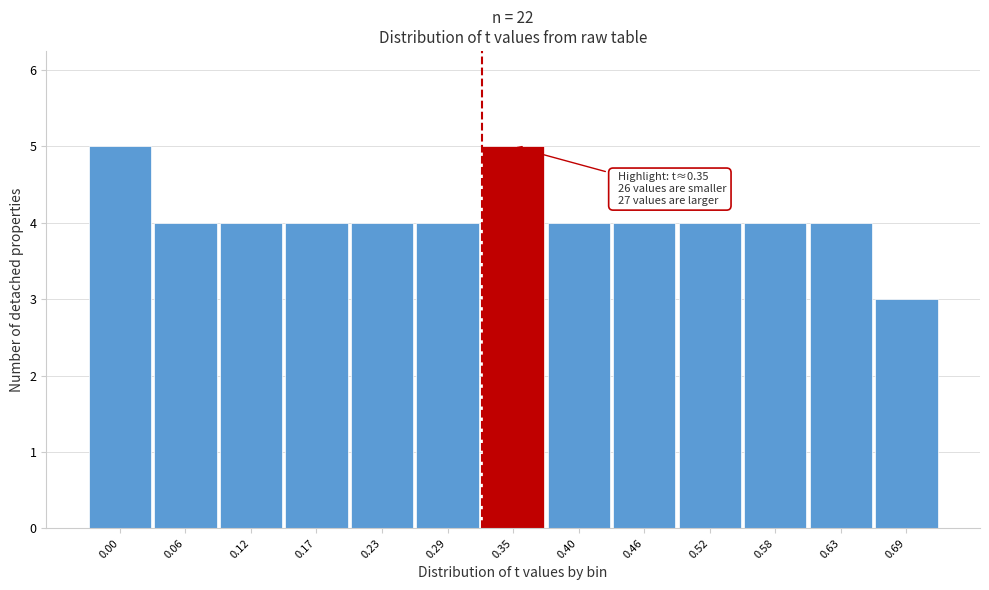

Reading left to right, transcribe all the data shown in this chart.

0.00=5	0.06=4	0.12=4	0.17=4	0.23=4	0.29=4	0.35=5	0.40=4	0.46=4	0.52=4	0.58=4	0.63=4	0.69=3